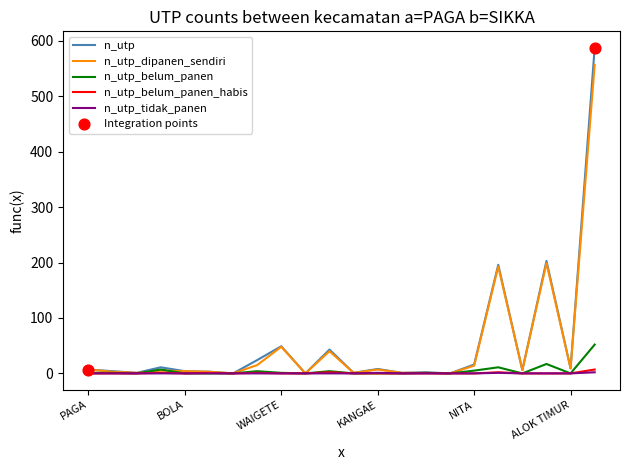

What is the maximum value shown in the chart?

588